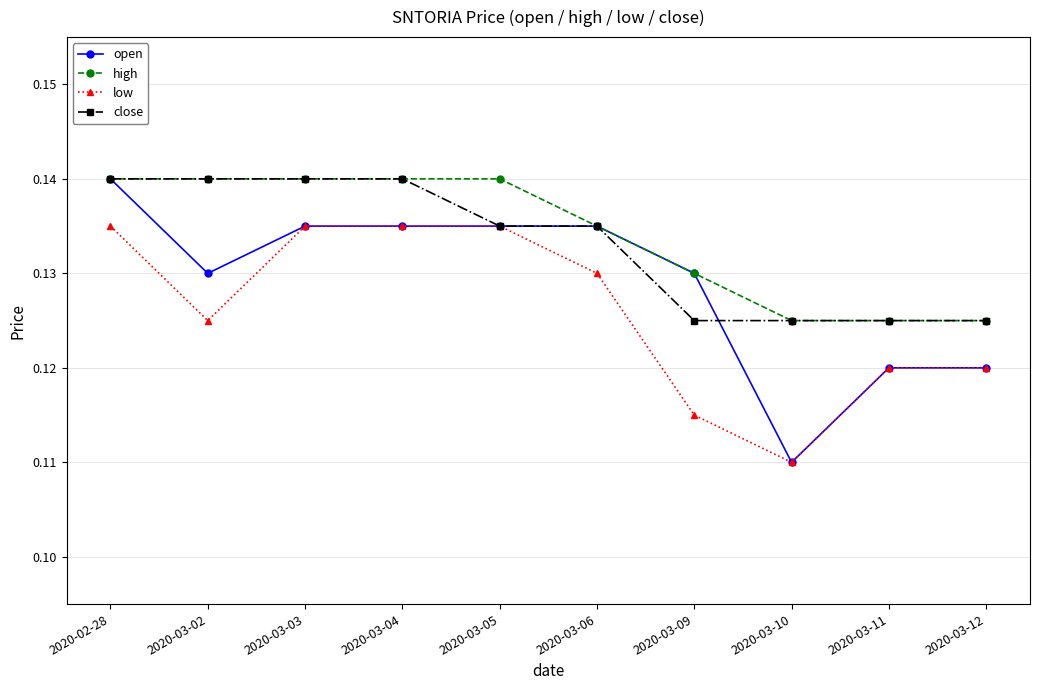

At which label is open closest to 0?

2020-03-10